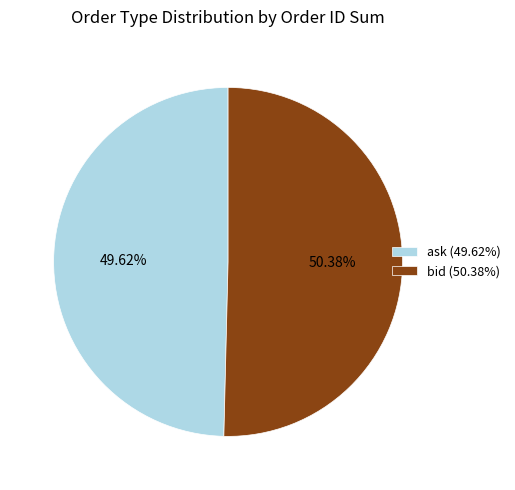

Approximately how many times larger is the value at ask compared to bid?

1.0